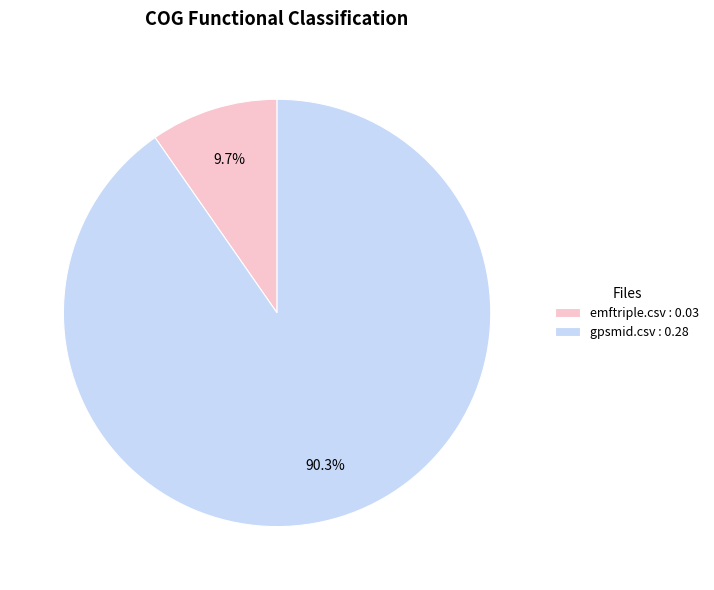

To the nearest percent, what is the difference between the largest and smallest slice percentages?

81%